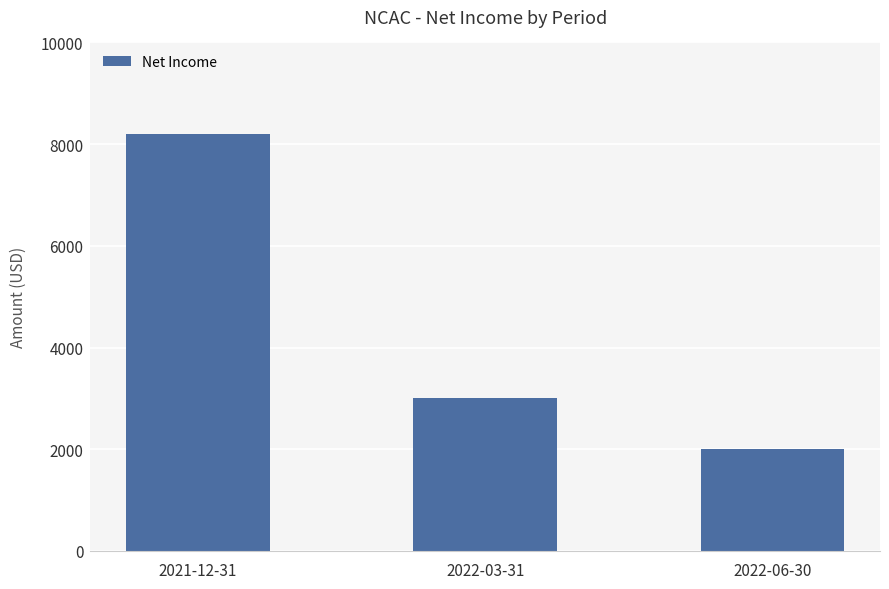

Where does the data first go above 3000?

2021-12-31